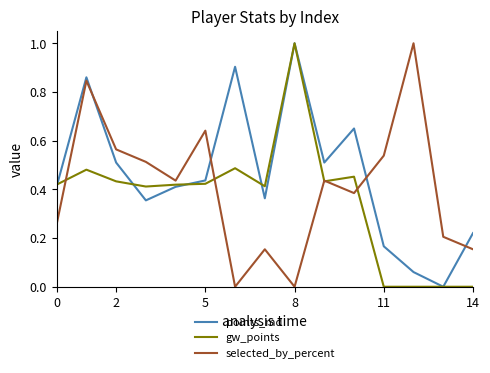

How many times do selected_by_percent and points_md cross each other?

4